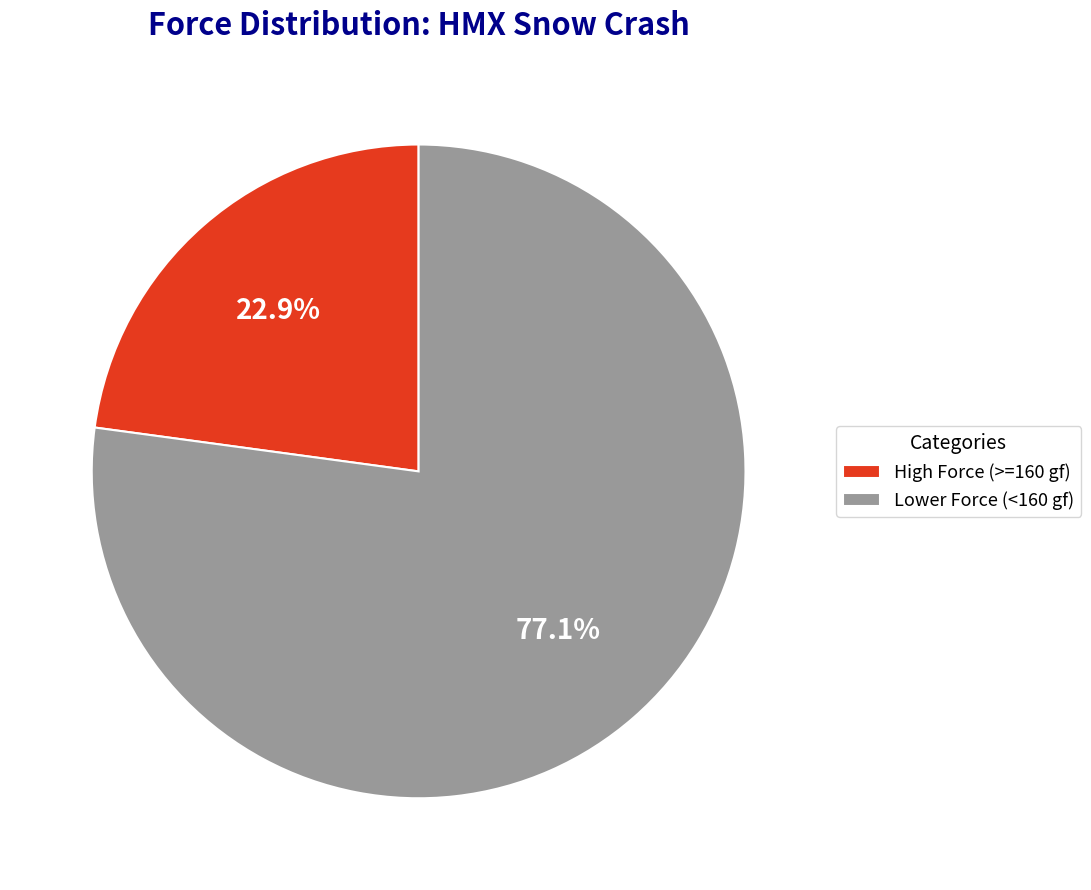

Which slice is the smallest?

High Force (>=160 gf)